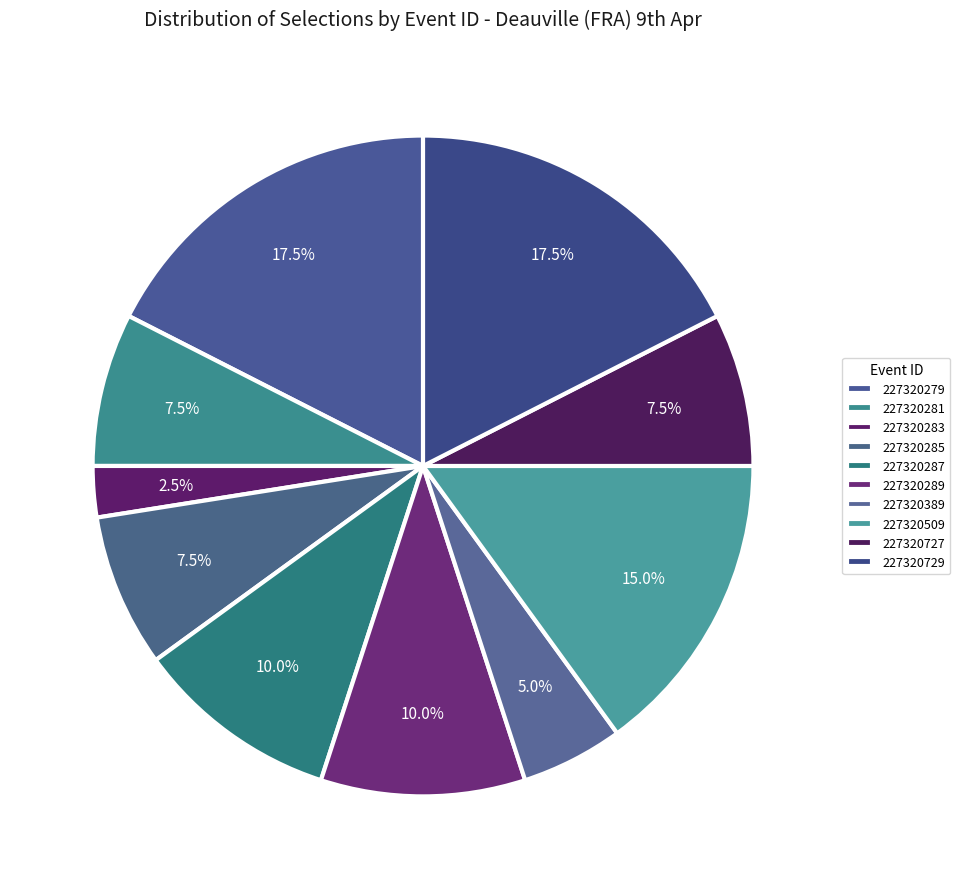

Which slice is the smallest?

227320283